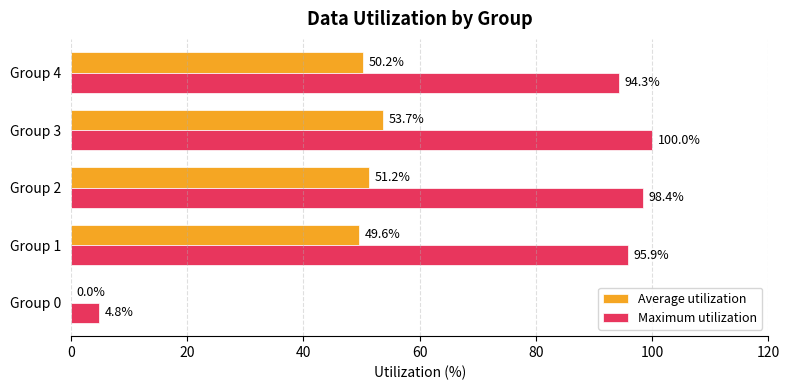

The Maximum utilization series shows 98.4 at Group 2. True or false?

True